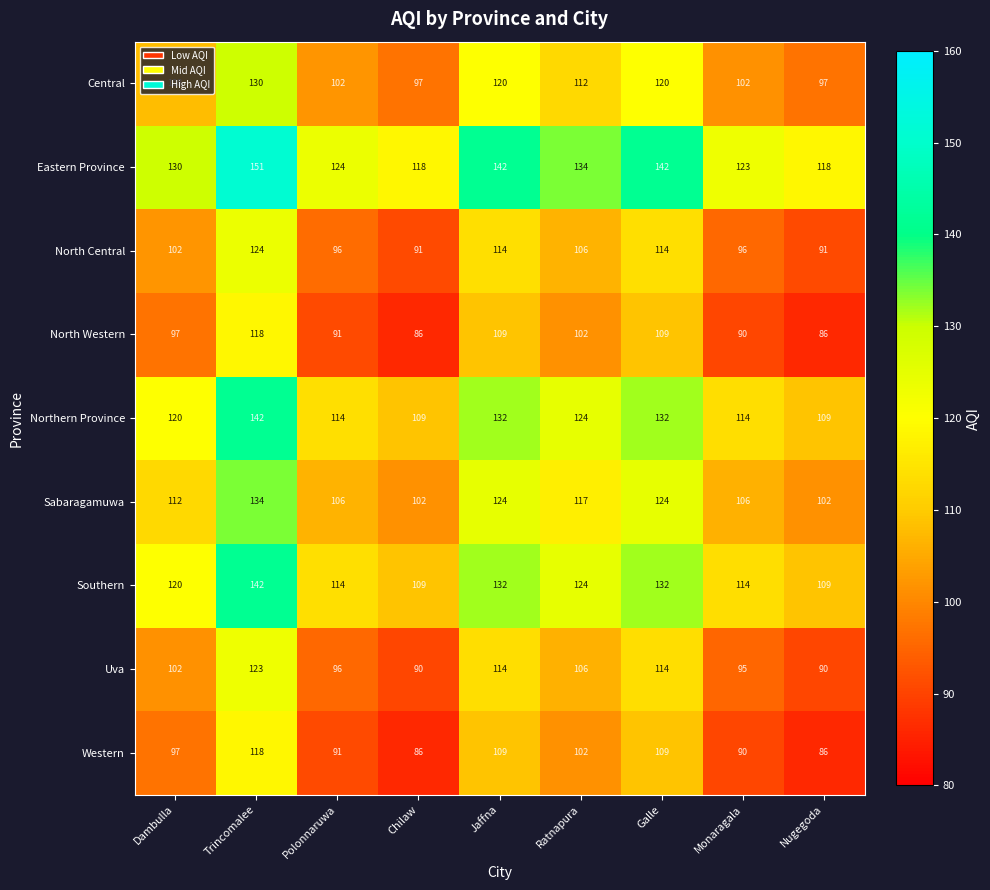

What is the minimum value shown in the chart?

86